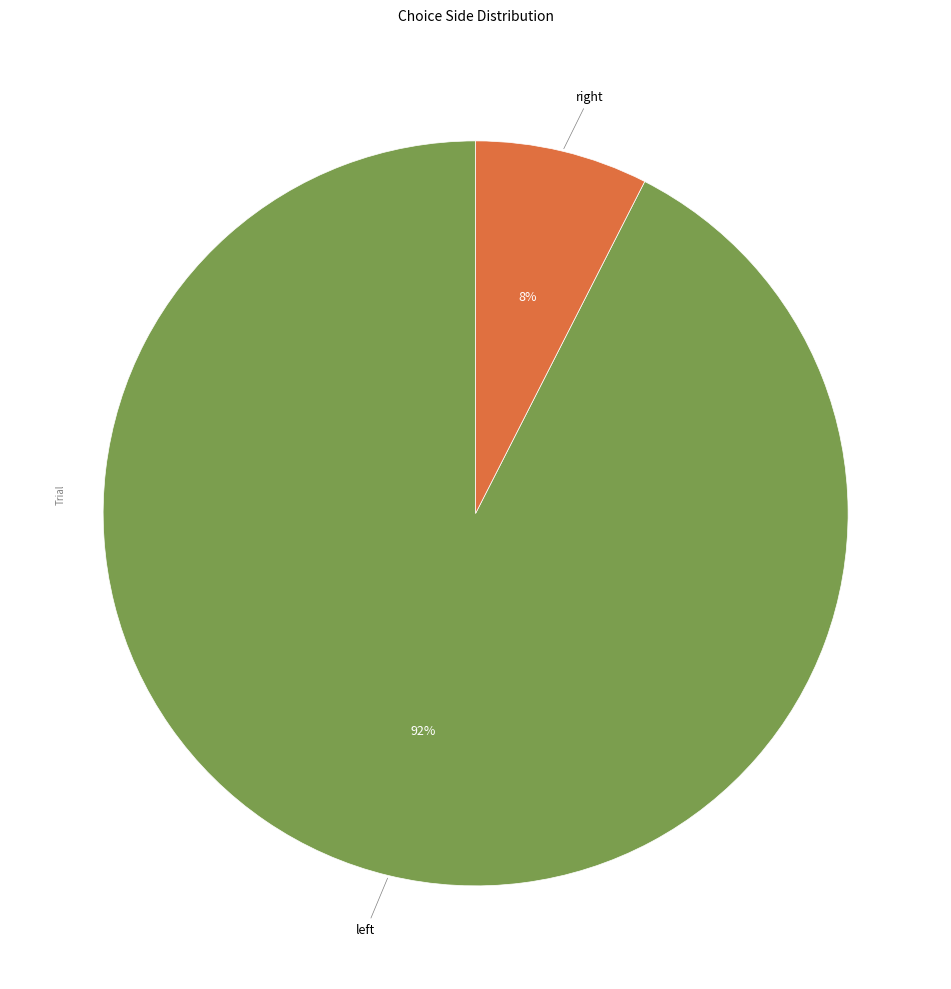

Rank the categories by value from highest to lowest.

left, right